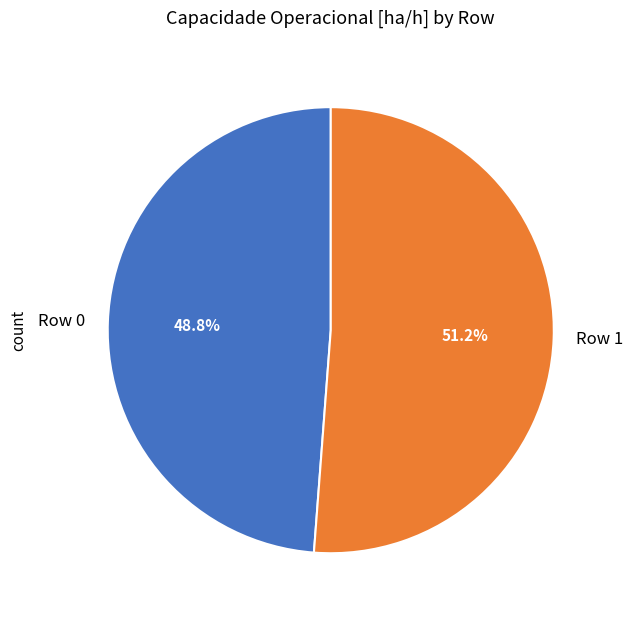

Which category has the smallest portion of the pie?

Row 0